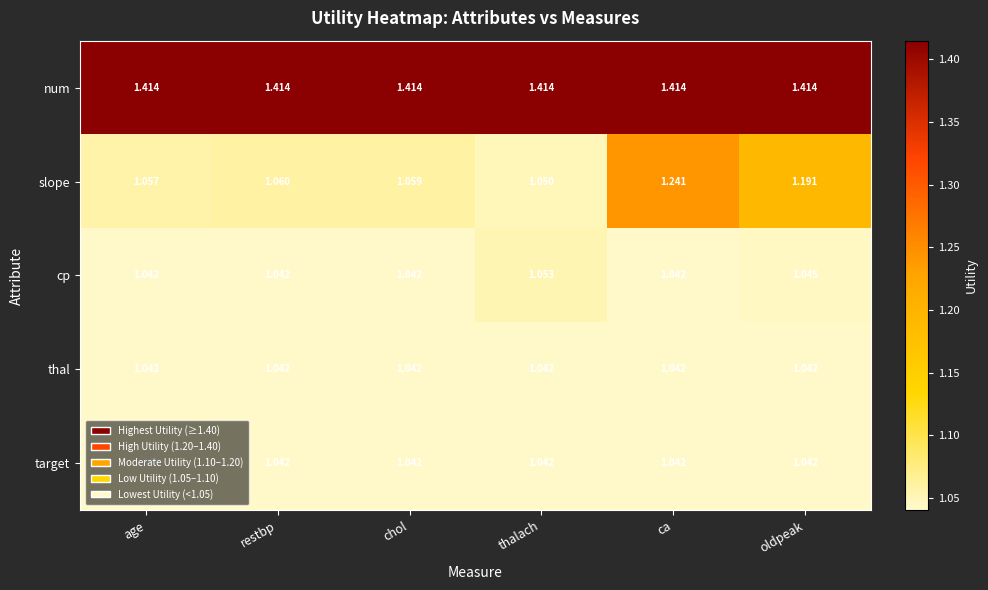

Which series has the largest total across all categories?

num